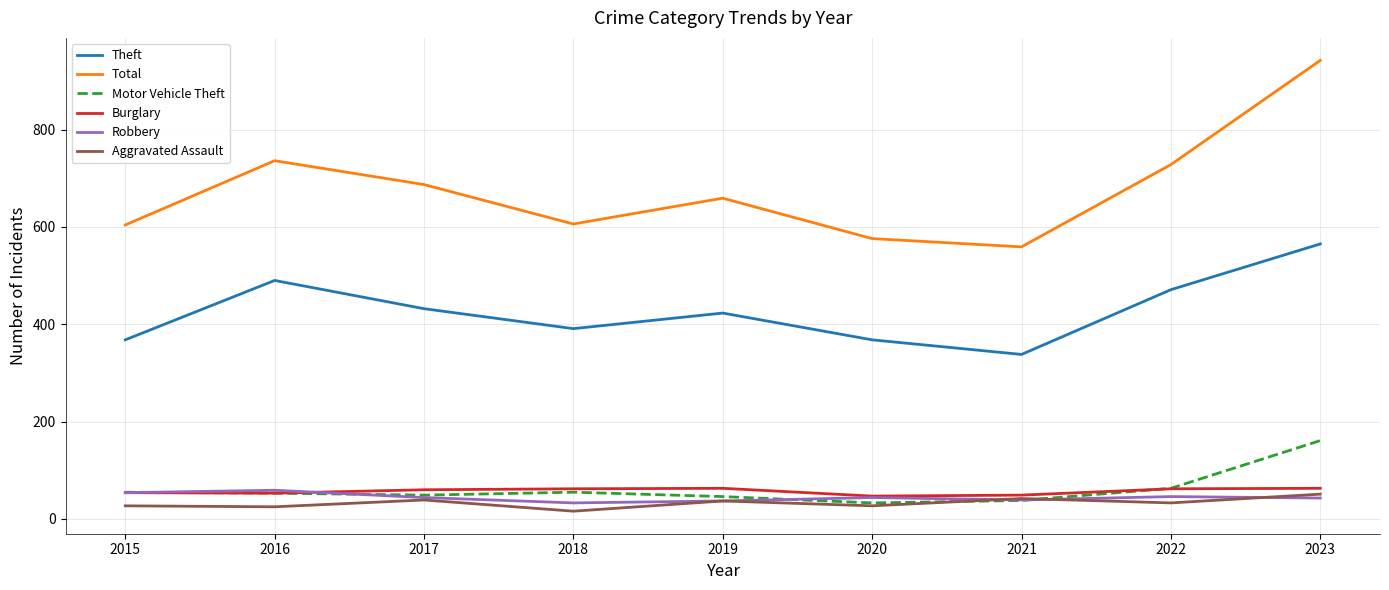

In Robbery, how many points are lower than both neighbors (excluding endpoints)?

2